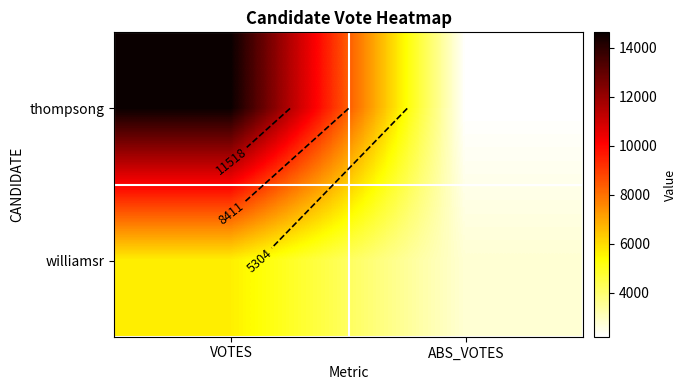

What is the difference between the maximum and minimum values in the williamsr series?

2895